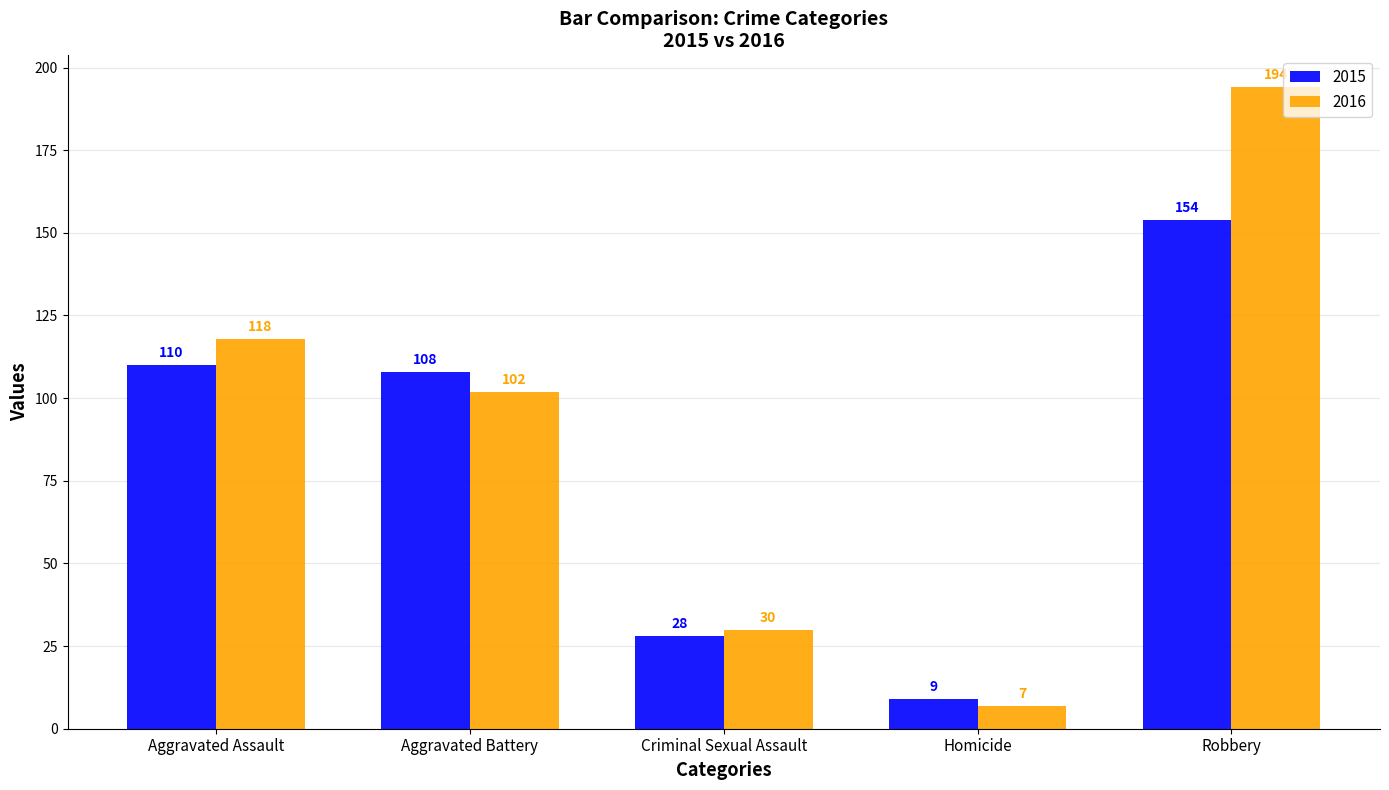

Where is 2015 nearest to the value 81?

Aggravated Battery